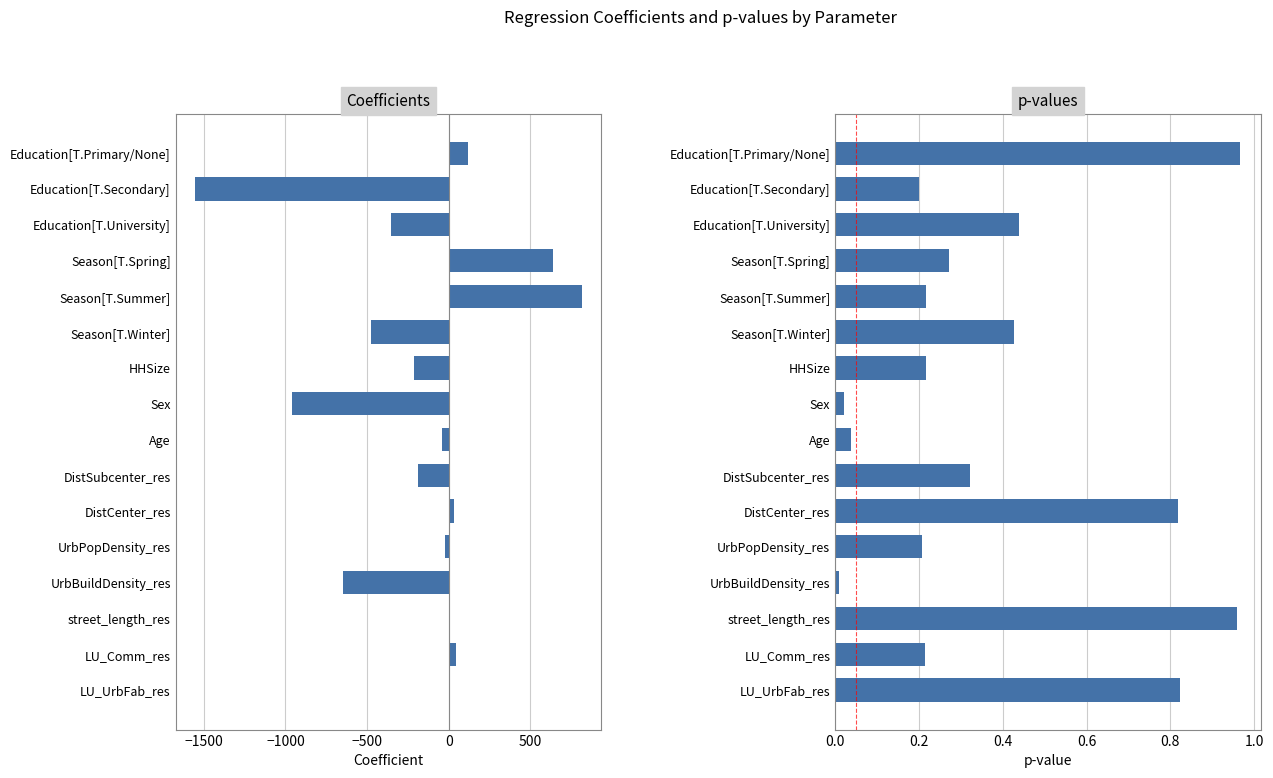

Count the number of categories in the chart.

16